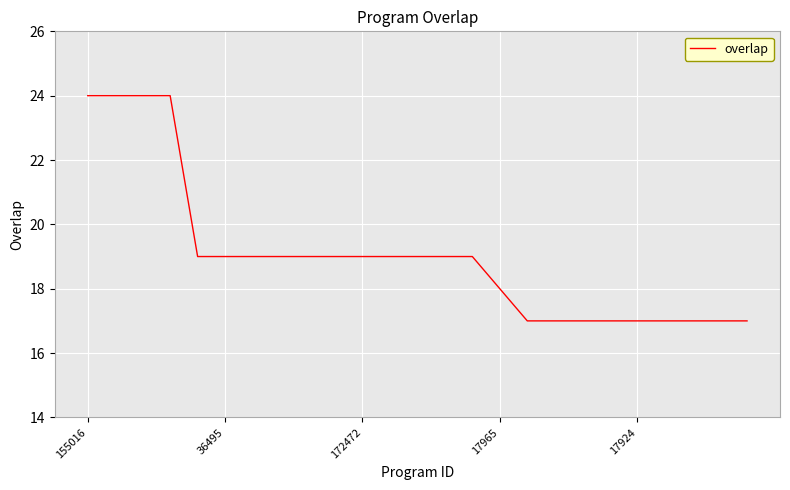

What is the difference between the second highest and minimum values?

7